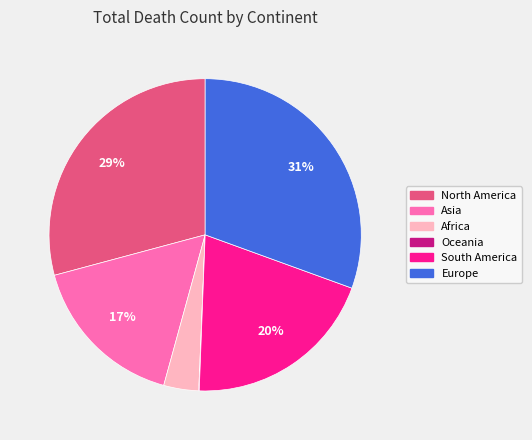

Which slice is the largest?

Europe